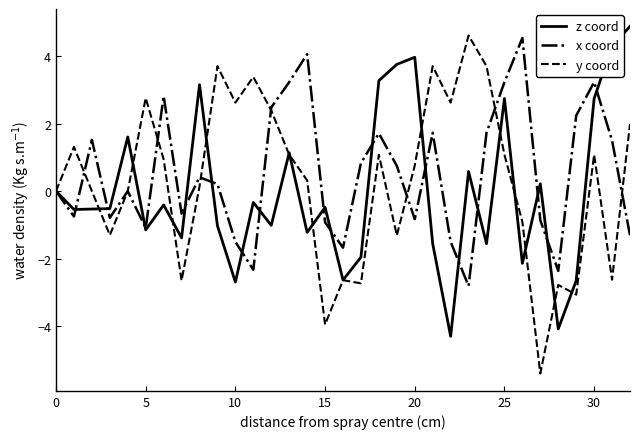

What is the smallest value displayed?

-5.4